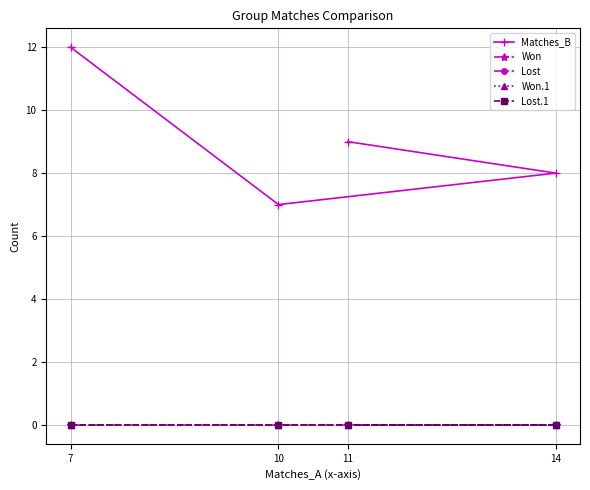

Rank the series at 11 from highest to lowest value.

Matches_B, Won, Lost, Won.1, Lost.1